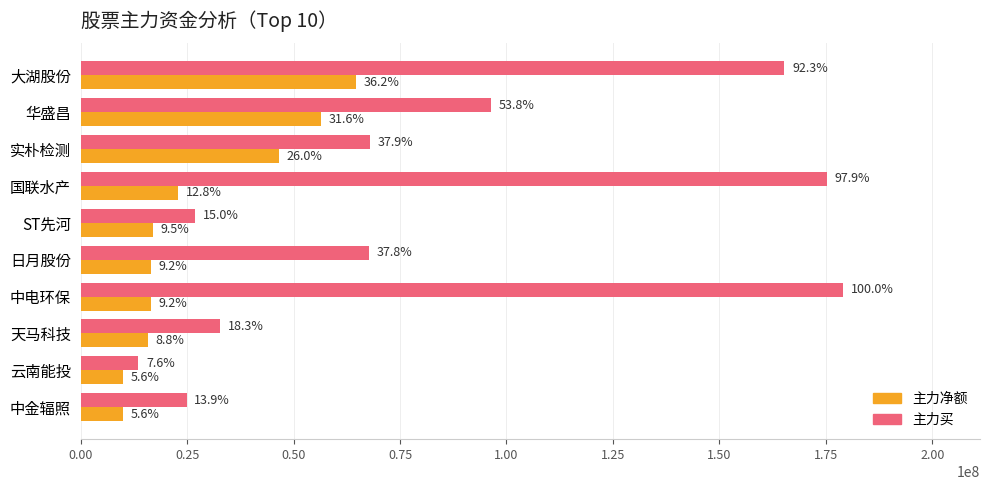

Reading right to left, list all the values displayed in this chart.

主力净额: 9994720	10045685	15802997	16391612	16549789	17054944	22925693	46623359	56501414	64769932
主力买: 24881237	13540270	32701317	178998670	67741346	26847339	175211717	67851385	96253943	165296929